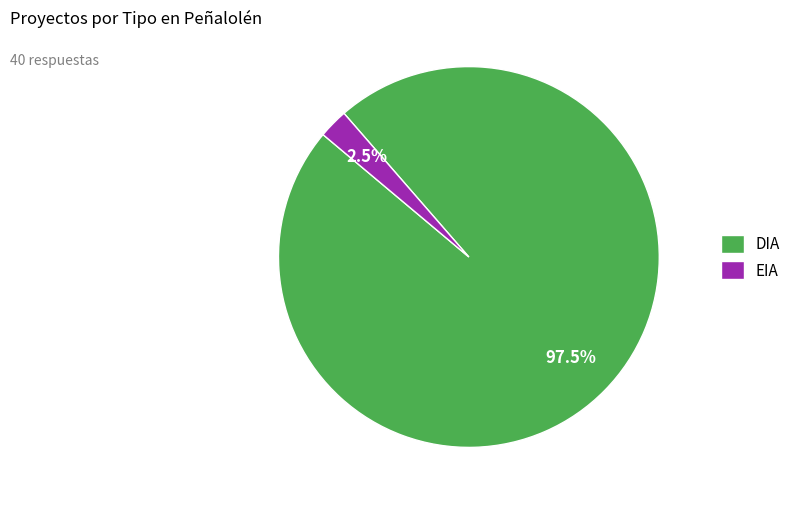

How much of the chart is everything except DIA?

2.5%